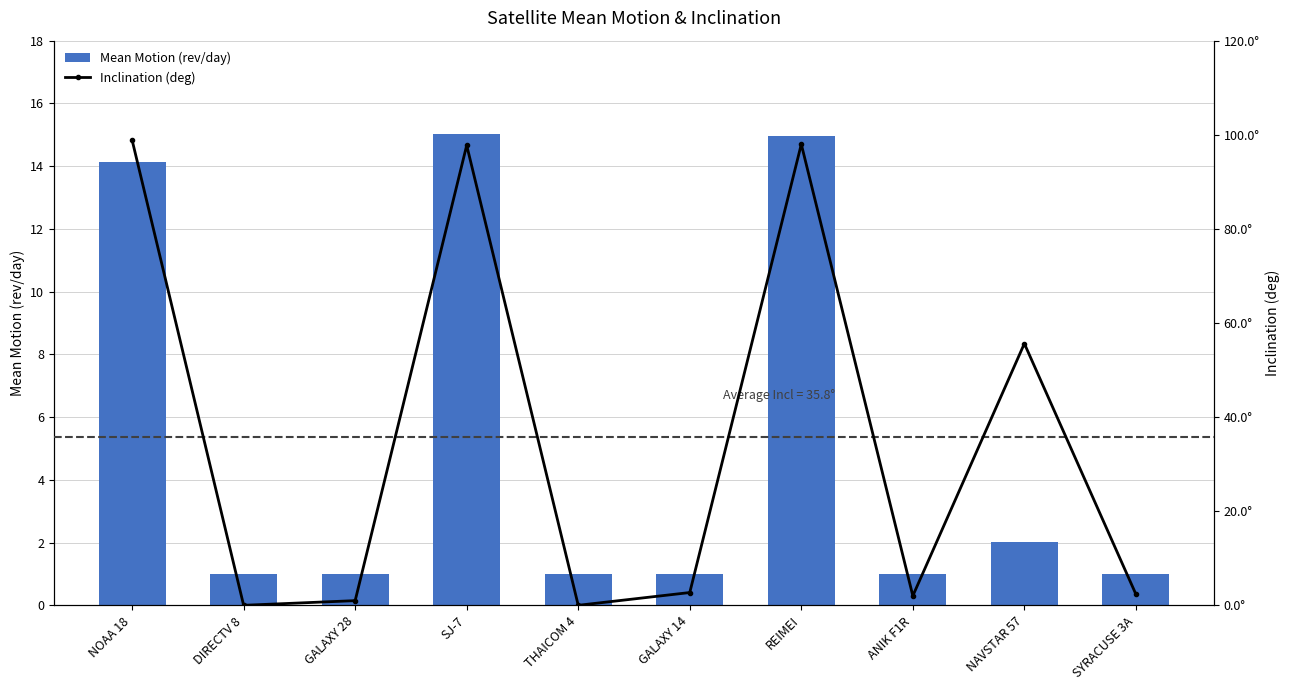

Between GALAXY 28 and SYRACUSE 3A, which series saw the biggest shift?

Inclination (deg)